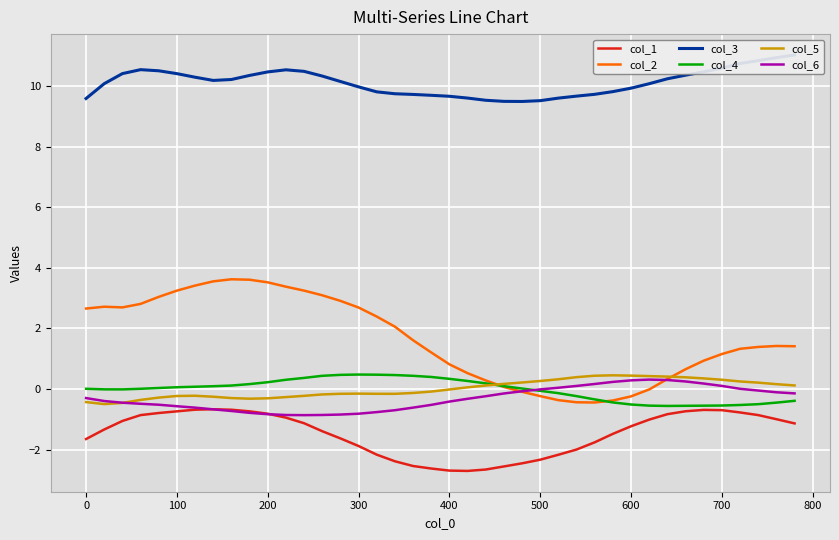

Reading left to right, transcribe all the data shown in this chart.

col_1: -1.6	-1.3	-1.1	-0.9	-0.8	-0.7	-0.7	-0.7	-0.7	-0.7	-0.8	-0.9	-1.1	-1.4	-1.6	-1.9	-2.2	-2.4	-2.5	-2.6	-2.7	-2.7	-2.7	-2.6	-2.4	-2.3	-2.2	-2.0	-1.8	-1.5	-1.2	-1.0	-0.8	-0.7	-0.7	-0.7	-0.8	-0.9	-1.0	-1.1
col_2: 2.7	2.7	2.7	2.8	3.0	3.2	3.4	3.6	3.6	3.6	3.5	3.4	3.2	3.1	2.9	2.7	2.4	2.1	1.6	1.2	0.8	0.5	0.3	0.1	-0.1	-0.2	-0.4	-0.4	-0.4	-0.4	-0.2	-0.0	0.3	0.7	0.9	1.2	1.3	1.4	1.4	1.4
col_3: 9.6	10.1	10.4	10.5	10.5	10.4	10.3	10.2	10.2	10.3	10.5	10.5	10.5	10.3	10.1	10.0	9.8	9.7	9.7	9.7	9.7	9.6	9.5	9.5	9.5	9.5	9.6	9.7	9.7	9.8	9.9	10.1	10.2	10.4	10.5	10.6	10.7	10.8	10.9	11.0
col_4: 0.0	-0.0	-0.0	0.0	0.0	0.1	0.1	0.1	0.1	0.2	0.2	0.3	0.4	0.4	0.5	0.5	0.5	0.5	0.4	0.4	0.3	0.3	0.2	0.1	0.0	-0.1	-0.1	-0.2	-0.3	-0.4	-0.5	-0.5	-0.6	-0.6	-0.5	-0.5	-0.5	-0.5	-0.4	-0.4
col_5: -0.4	-0.5	-0.5	-0.4	-0.3	-0.2	-0.2	-0.3	-0.3	-0.3	-0.3	-0.3	-0.2	-0.2	-0.2	-0.1	-0.2	-0.2	-0.1	-0.1	-0.0	0.1	0.1	0.2	0.2	0.3	0.3	0.4	0.4	0.5	0.4	0.4	0.4	0.4	0.4	0.3	0.3	0.2	0.2	0.1
col_6: -0.3	-0.4	-0.4	-0.5	-0.5	-0.6	-0.6	-0.7	-0.7	-0.8	-0.8	-0.9	-0.9	-0.9	-0.8	-0.8	-0.8	-0.7	-0.6	-0.5	-0.4	-0.3	-0.2	-0.1	-0.1	-0.0	0.0	0.1	0.2	0.2	0.3	0.3	0.3	0.3	0.2	0.1	0.0	-0.0	-0.1	-0.1